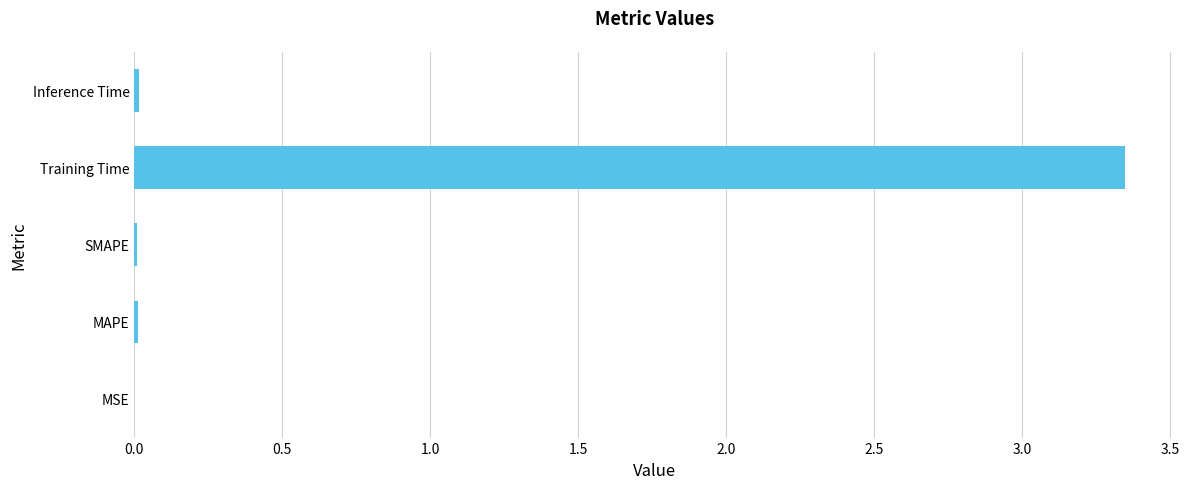

Between Training Time and MAPE, which is larger?

Training Time